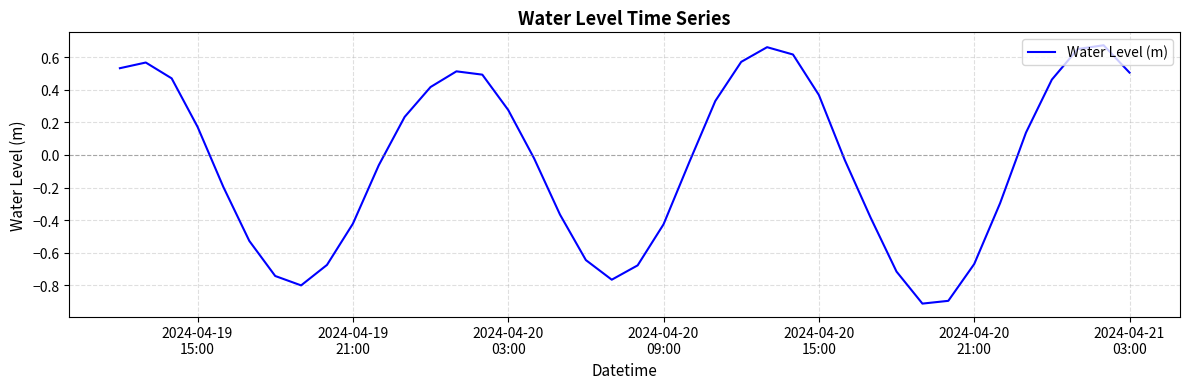

What is the difference between the maximum and minimum values?

1.6